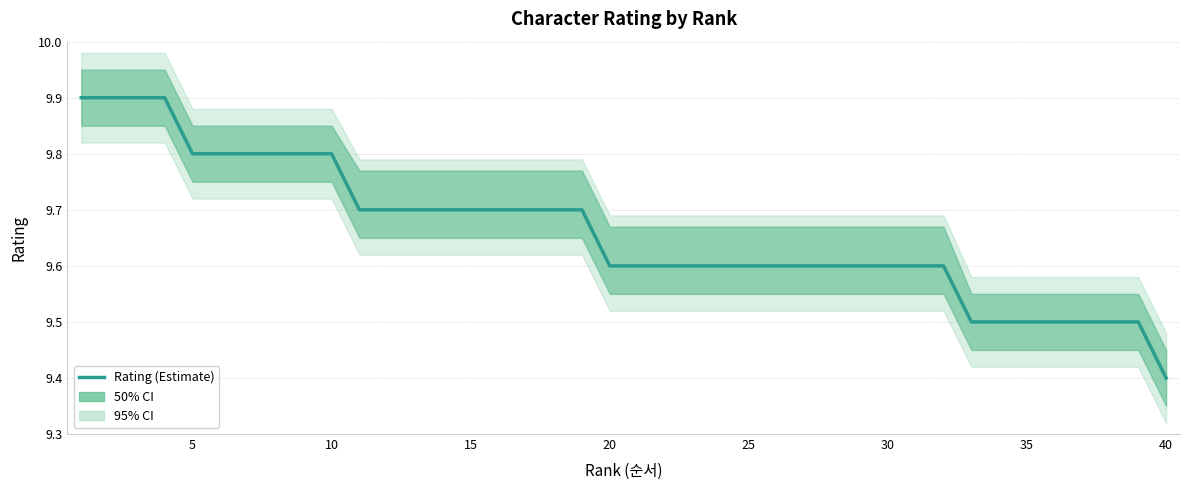

What is the difference between the maximum and minimum values?

0.5